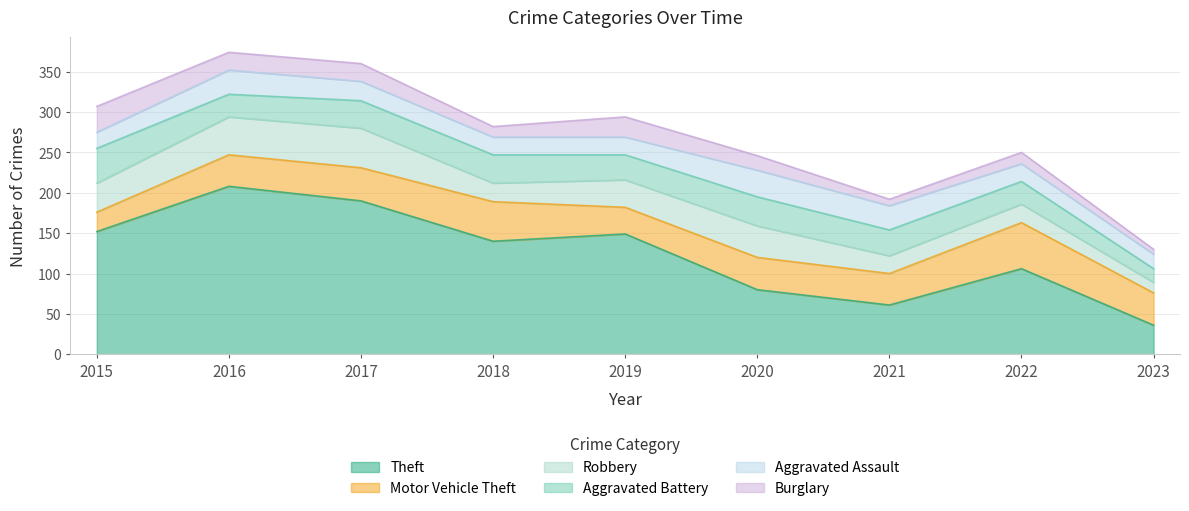

At which category is the sum across all series the highest?

2016